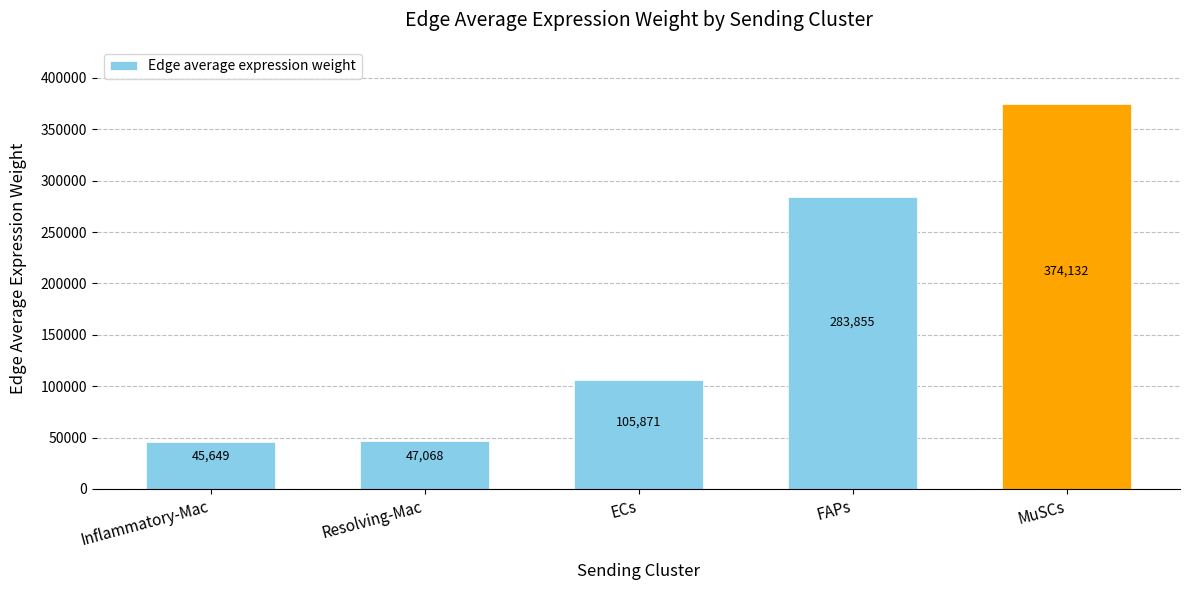

Which category has the highest value across all series?

MuSCs